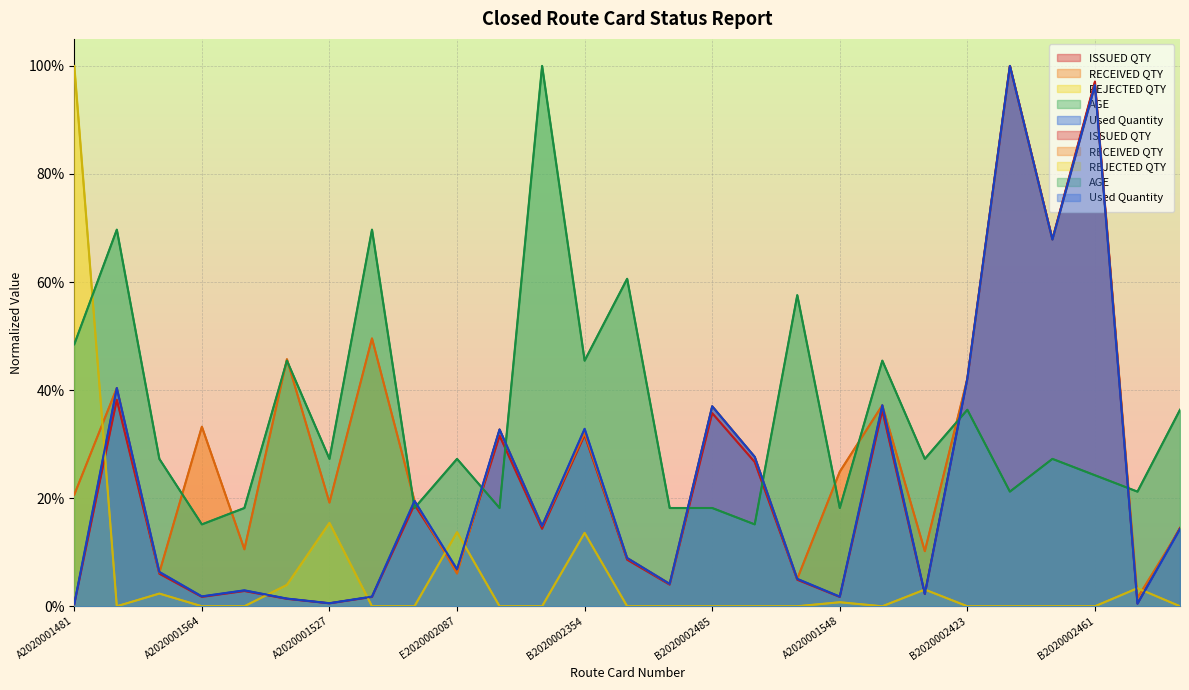

At which category is the sum across all series the highest?

B2020002467